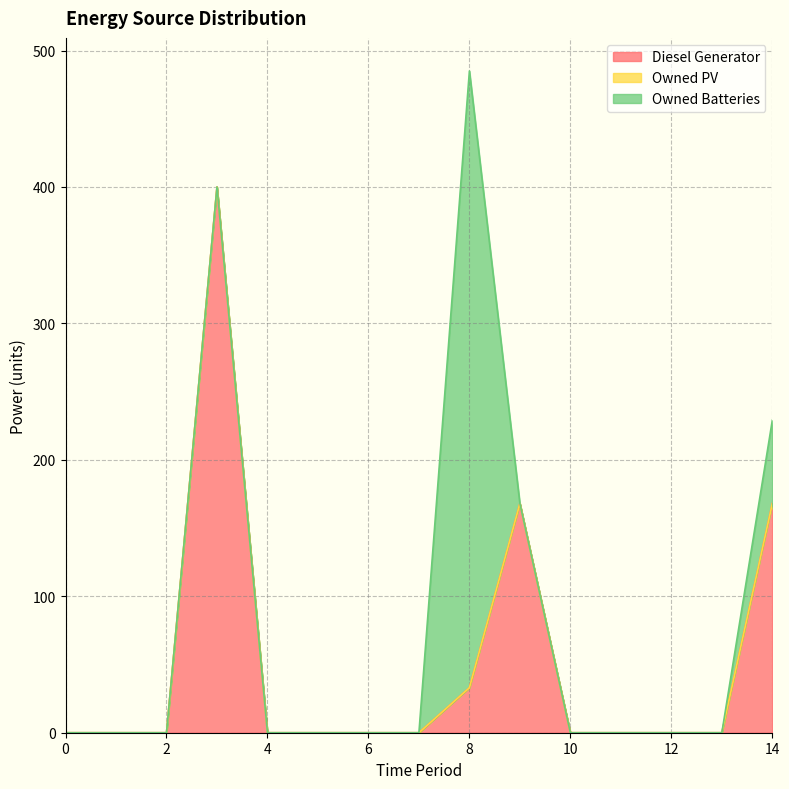

How many series are shown in this chart?

3